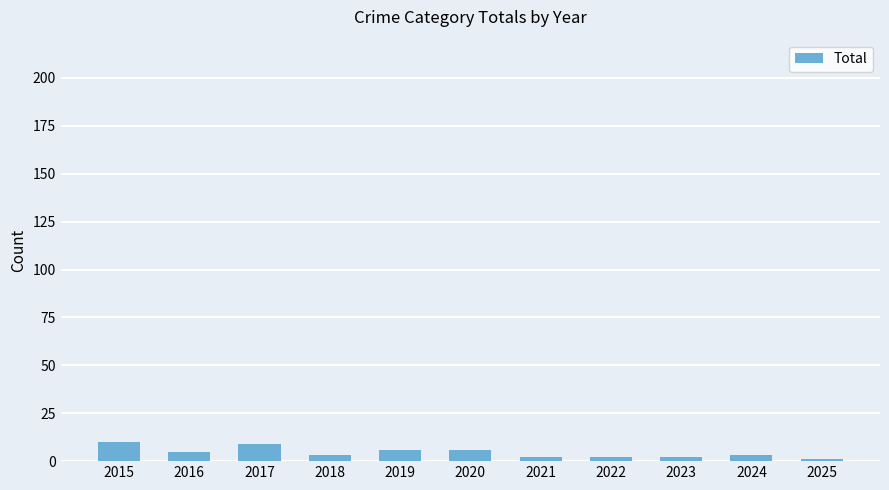

What is the greatest value displayed?

10